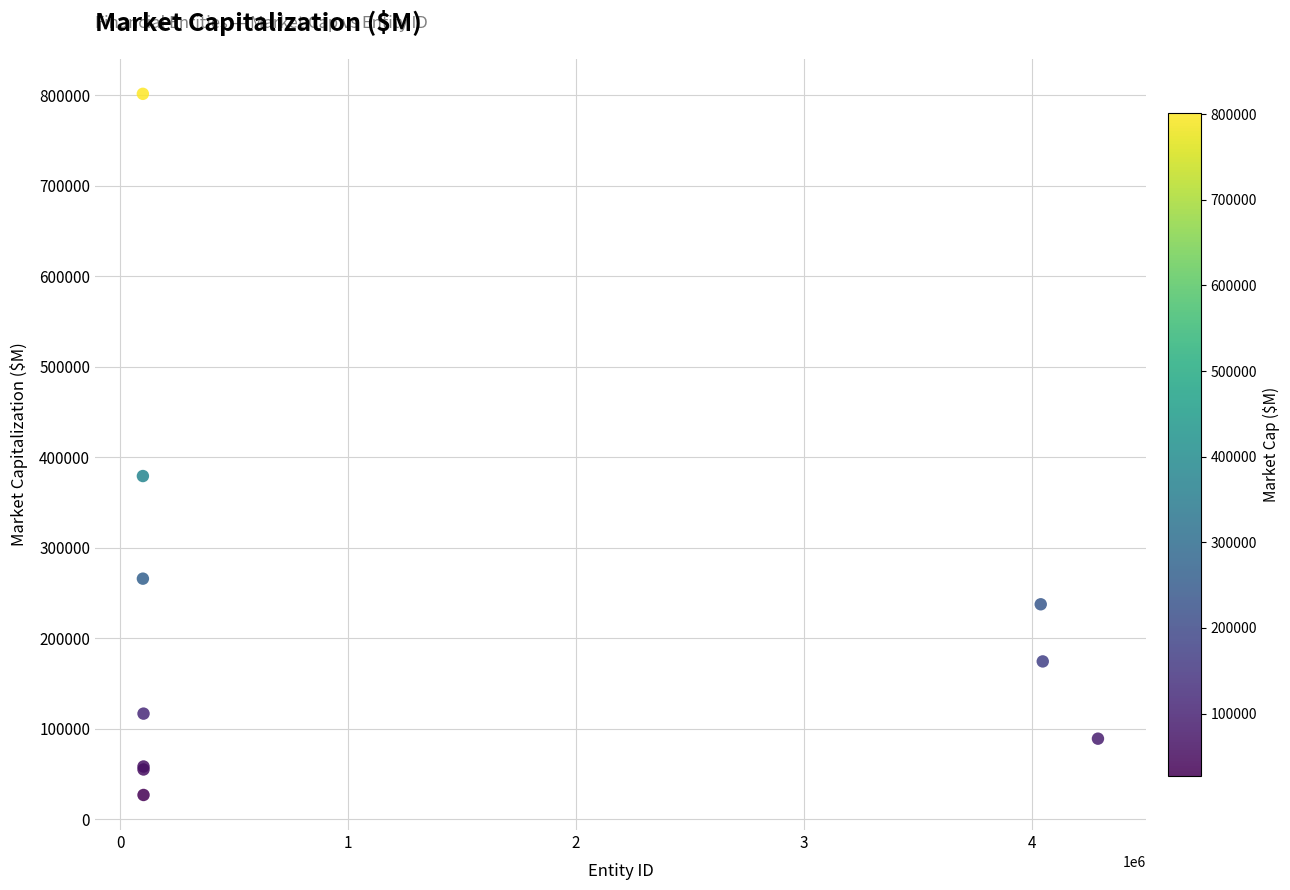

What Y value in the scatter plot is closest to 414339?

379370.9